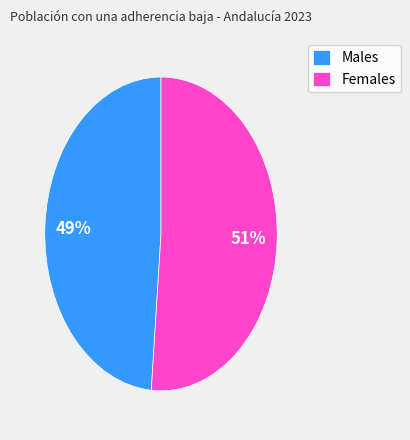

What is the majority slice?

Females